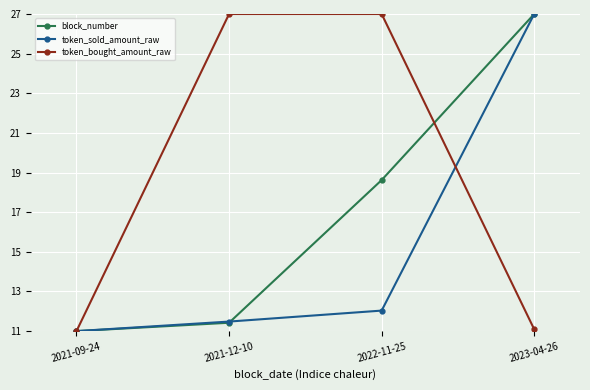

Which series has the largest total across all categories?

token_bought_amount_raw